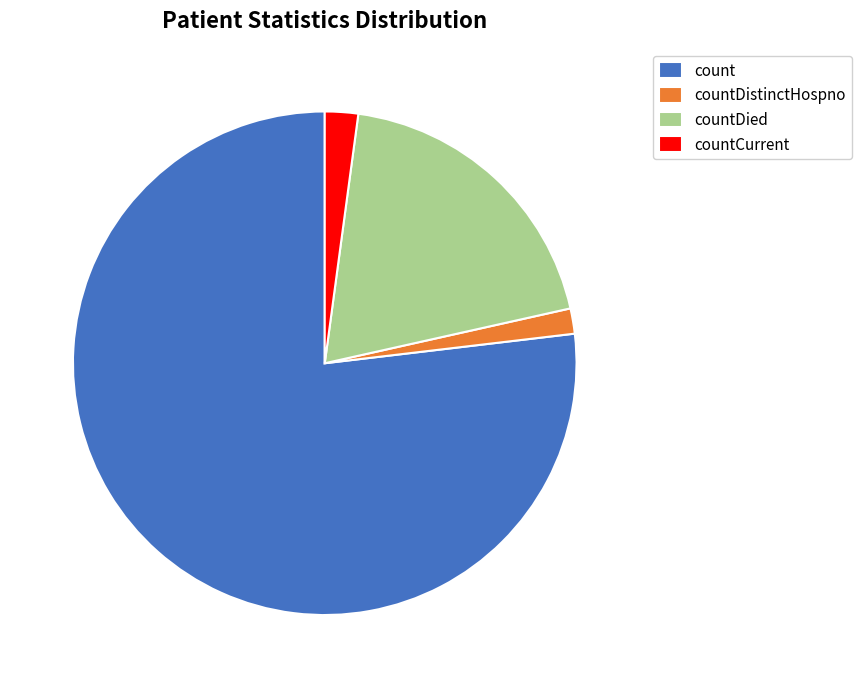

True or false: countDied accounts for 28% of the total.

False